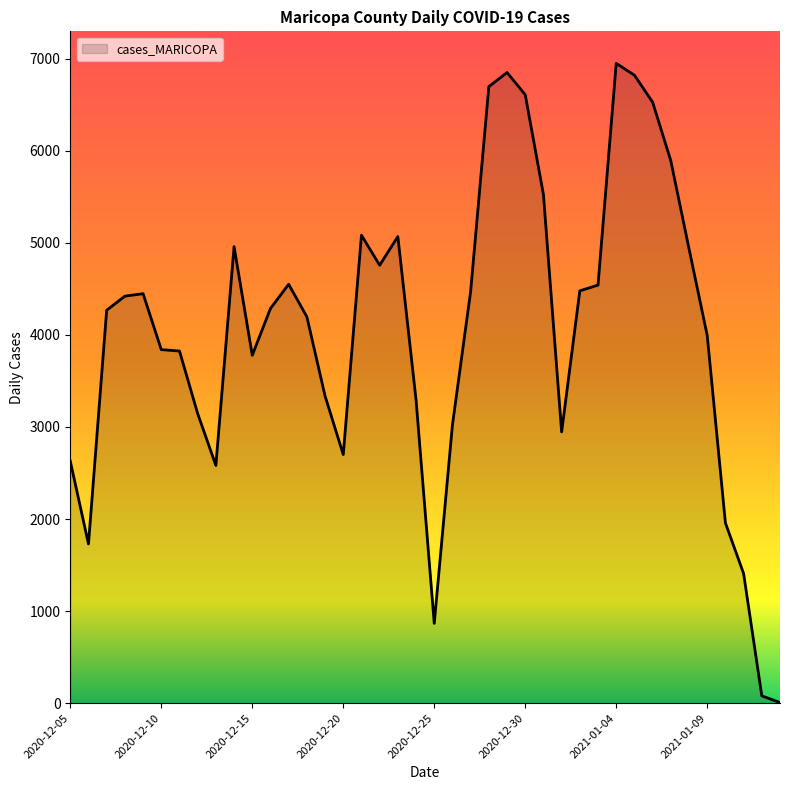

What is the smallest value displayed?

7